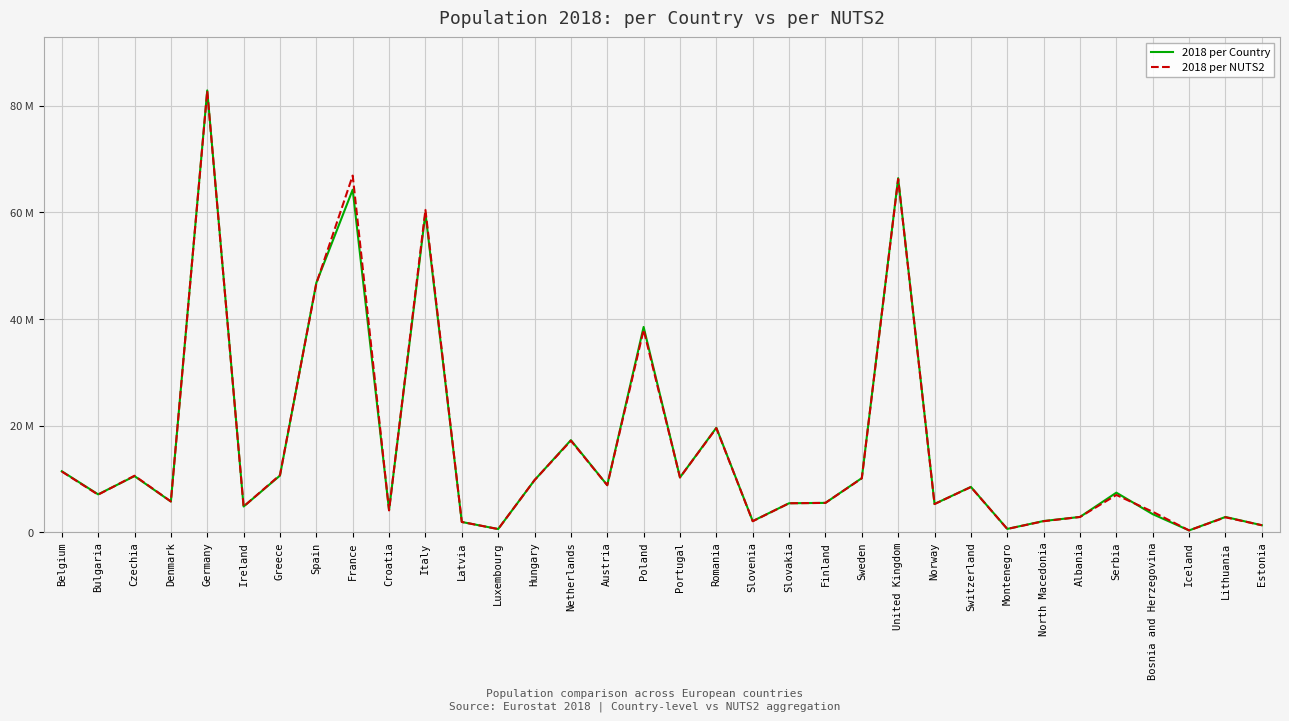

What are all the series names shown in the legend?

2018 per Country, 2018 per NUTS2